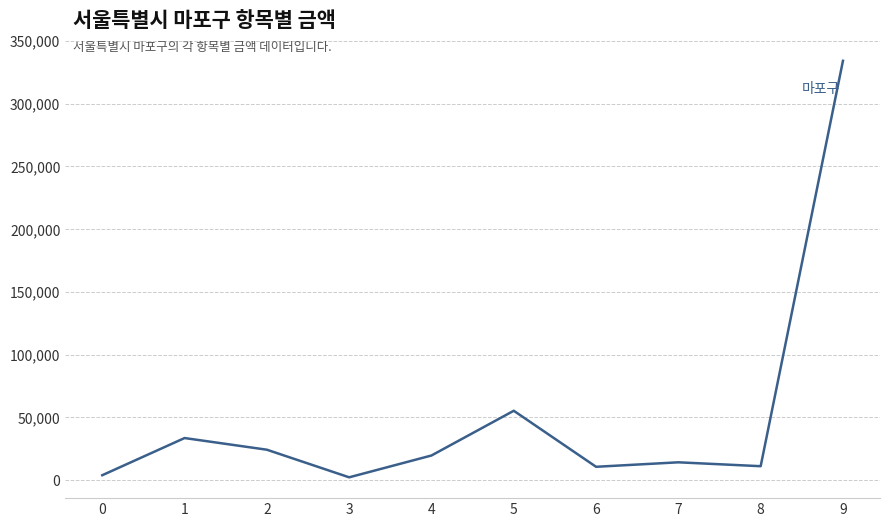

How many lines are shown in the chart?

1